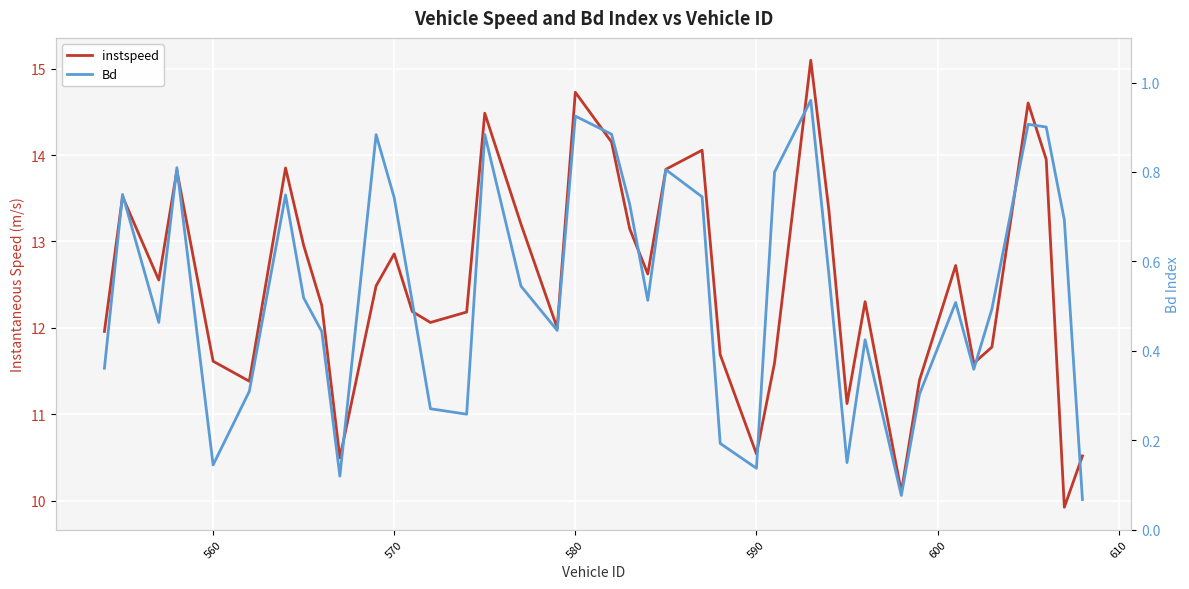

What is the value of the Bd point at the 34th from the left?

0.5